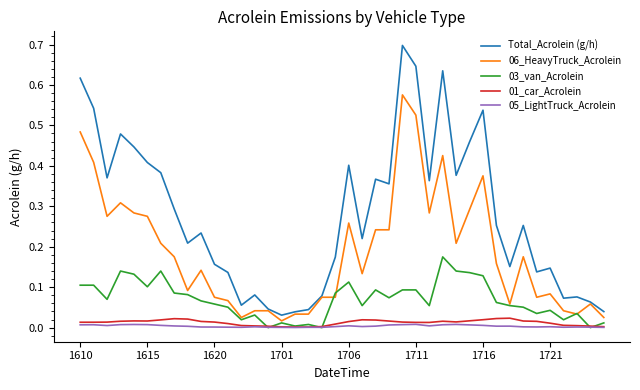

What is the maximum value for Total_Acrolein (g/h)?

0.7